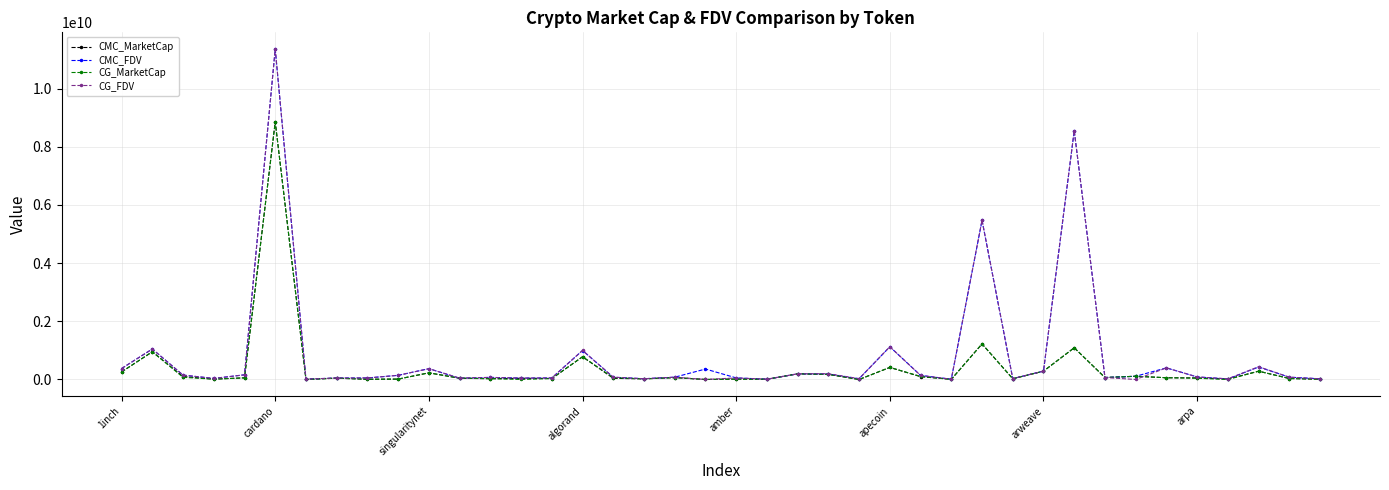

Which series has the largest range (max minus min)?

CG_FDV